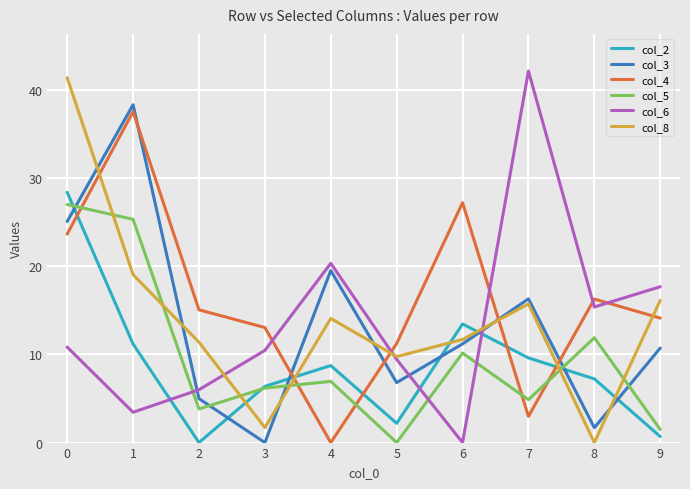

Which series has the widest spread of values?

col_6